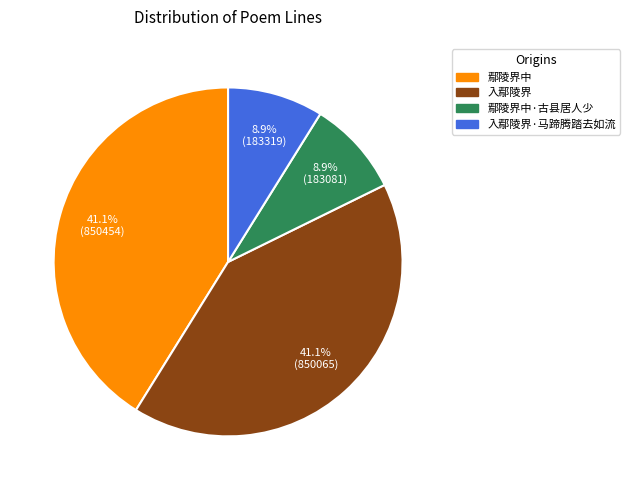

How many slices are in this pie chart?

4